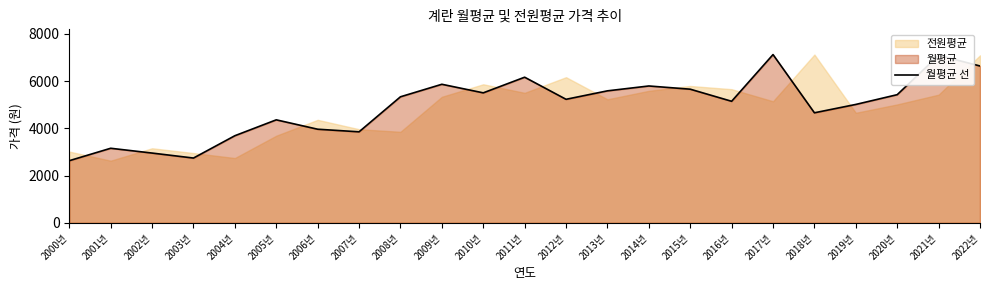

What is the change in value from 2011년 to 2020년?

-739